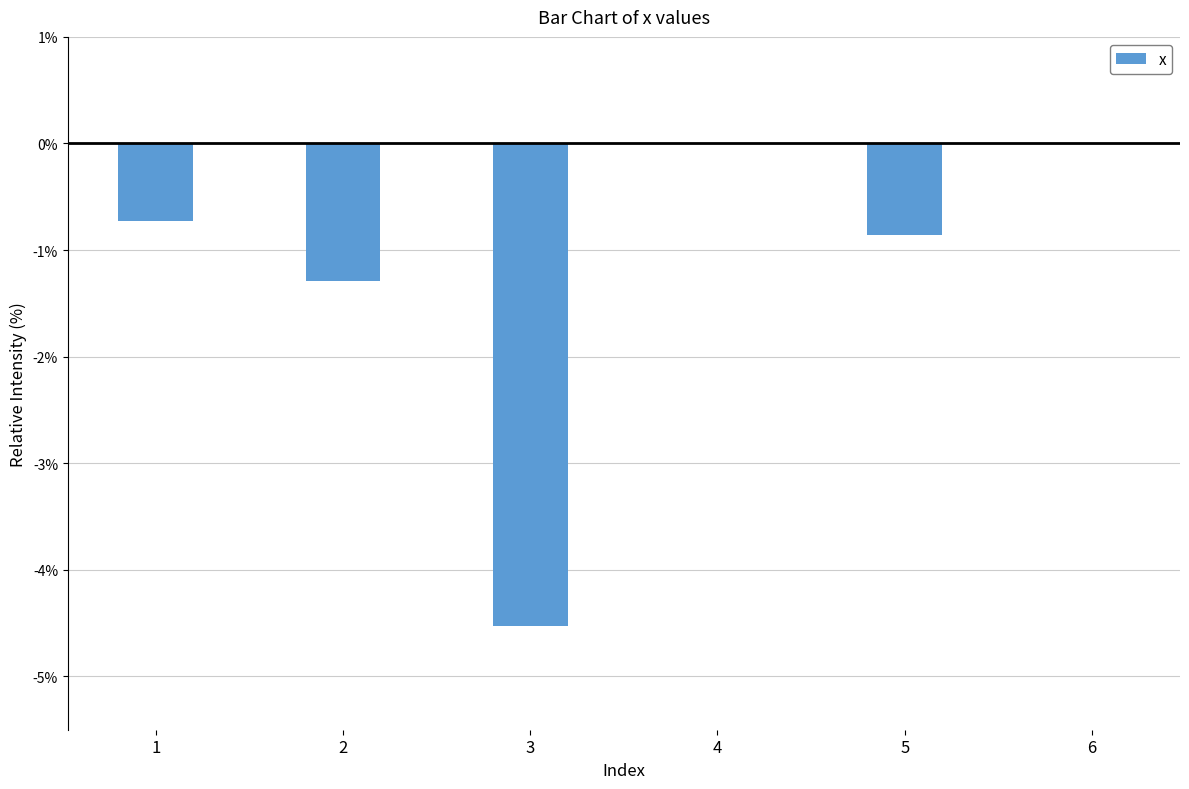

What is the sum of the values at 5 and 3?

-5.4